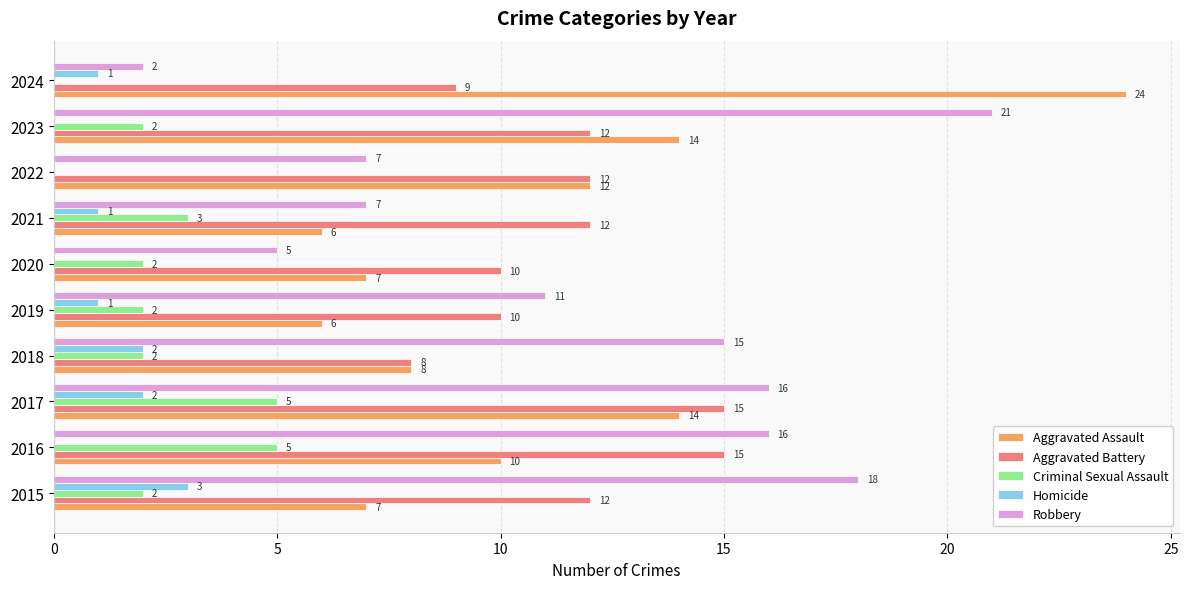

At which category is the sum across all series the highest?

2017